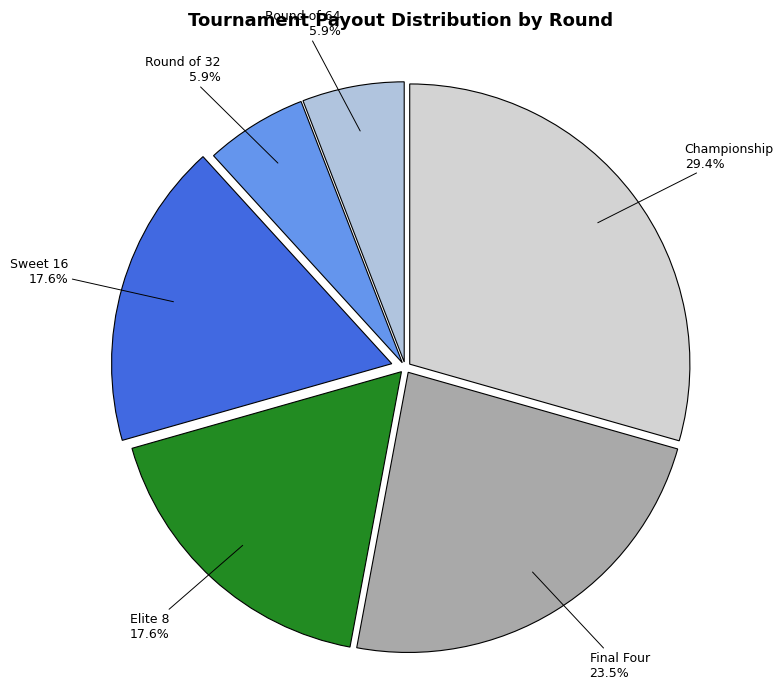

The Sweet 16 slice represents 26% of the pie. True or false?

False